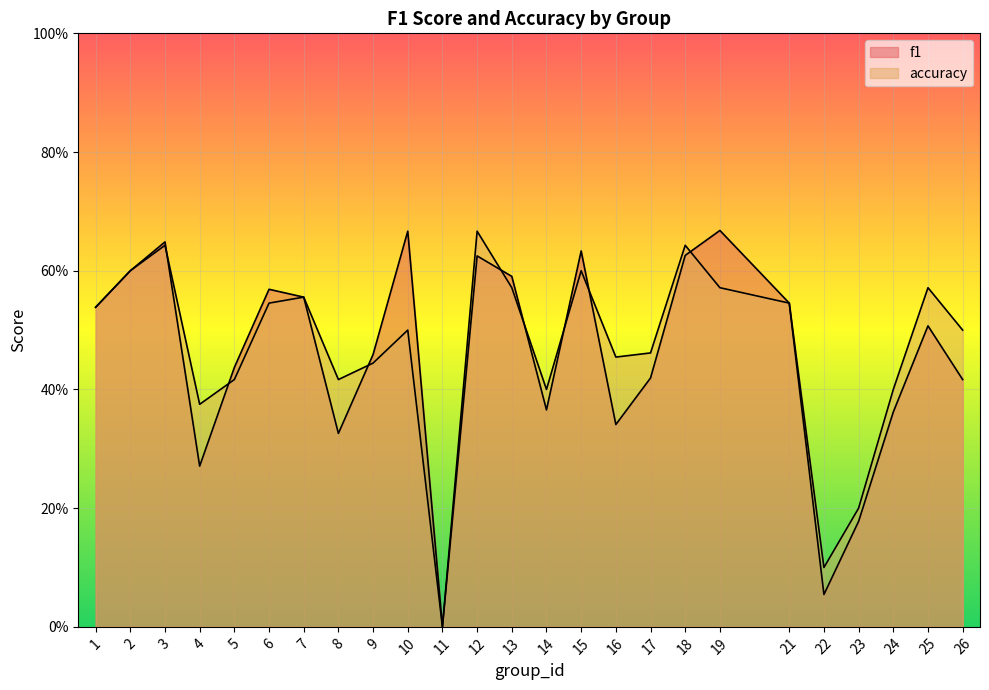

Count the accuracy values in the range 0 to 1.

25